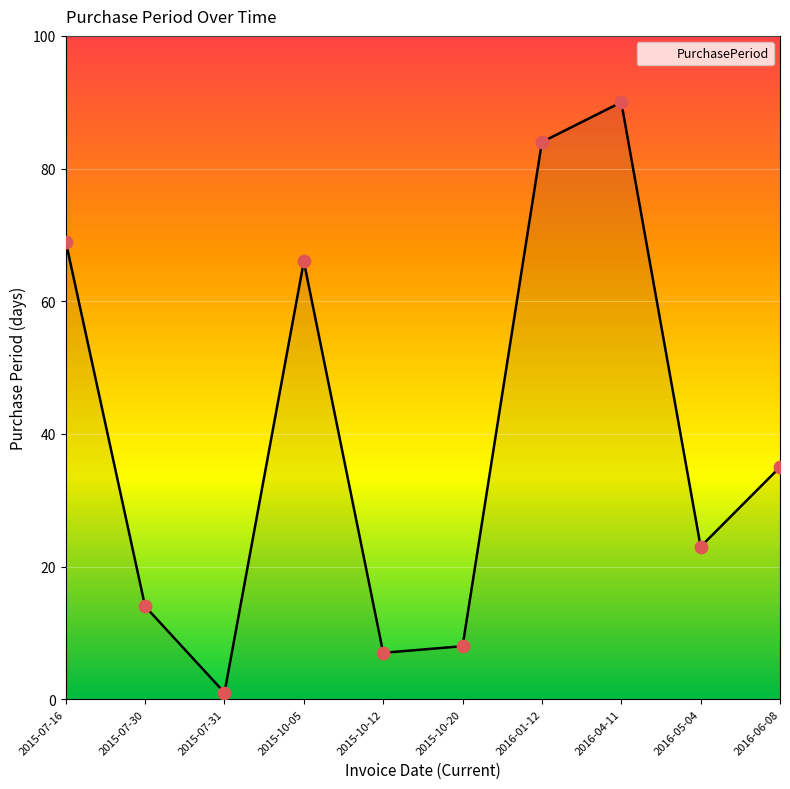

Between 2016-05-04 and 2015-10-05, which is larger?

2015-10-05